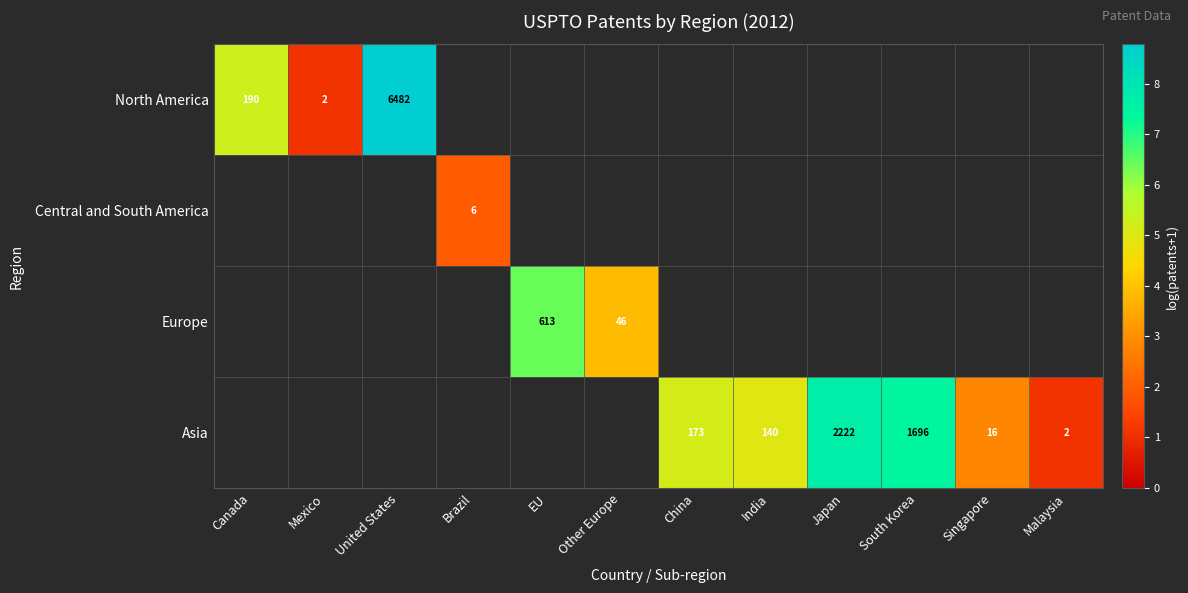

Rank the categories by Europe value from lowest to highest.

Other Europe, China, India, Japan, South Korea, Singapore, Malaysia, Canada, Mexico, United States, Brazil, EU